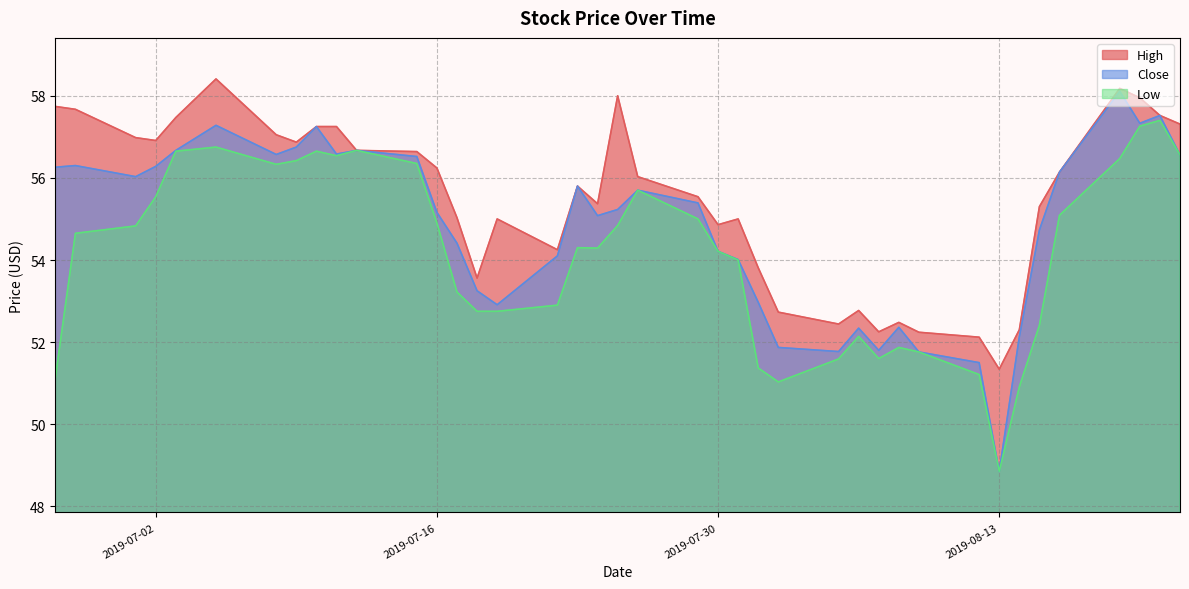

How many categories are shown in the chart?

40